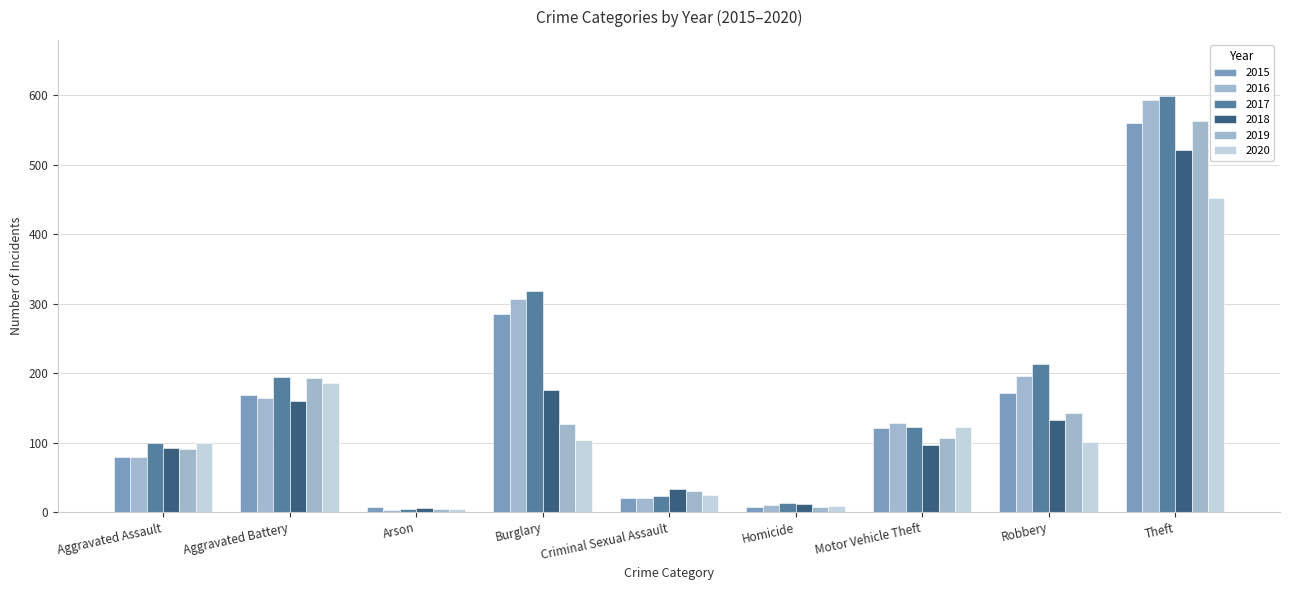

Count the number of data series in this chart.

6